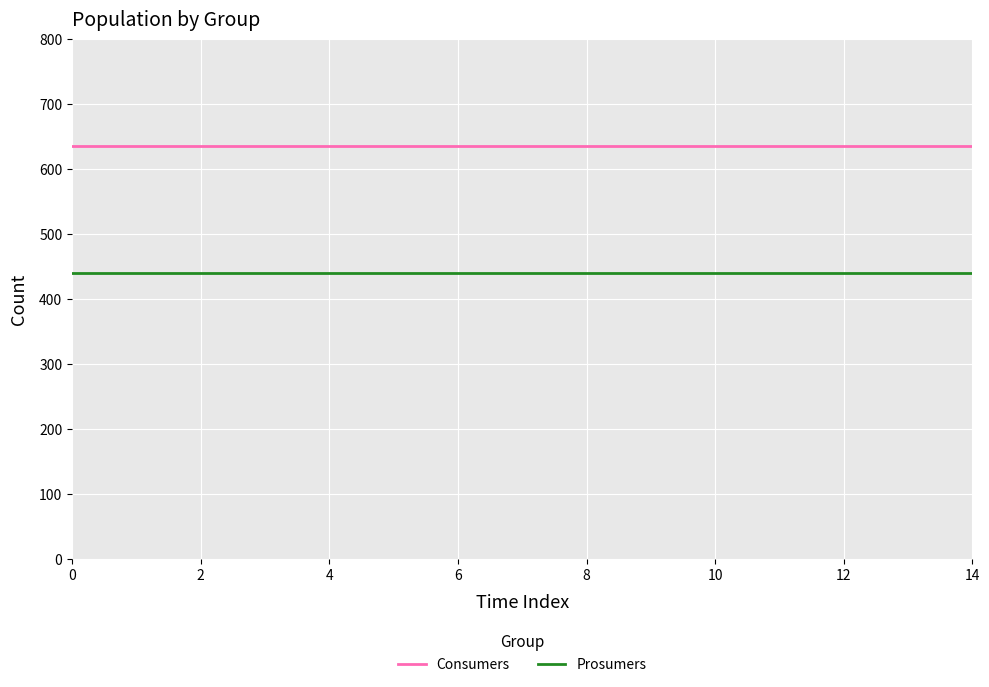

Rank the series by their maximum value, from highest to lowest.

Consumers, Prosumers